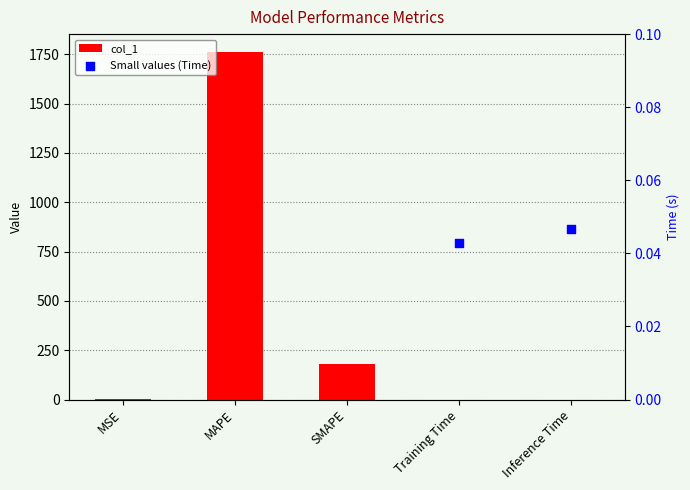

Between Training Time and Inference Time, which is larger?

Inference Time